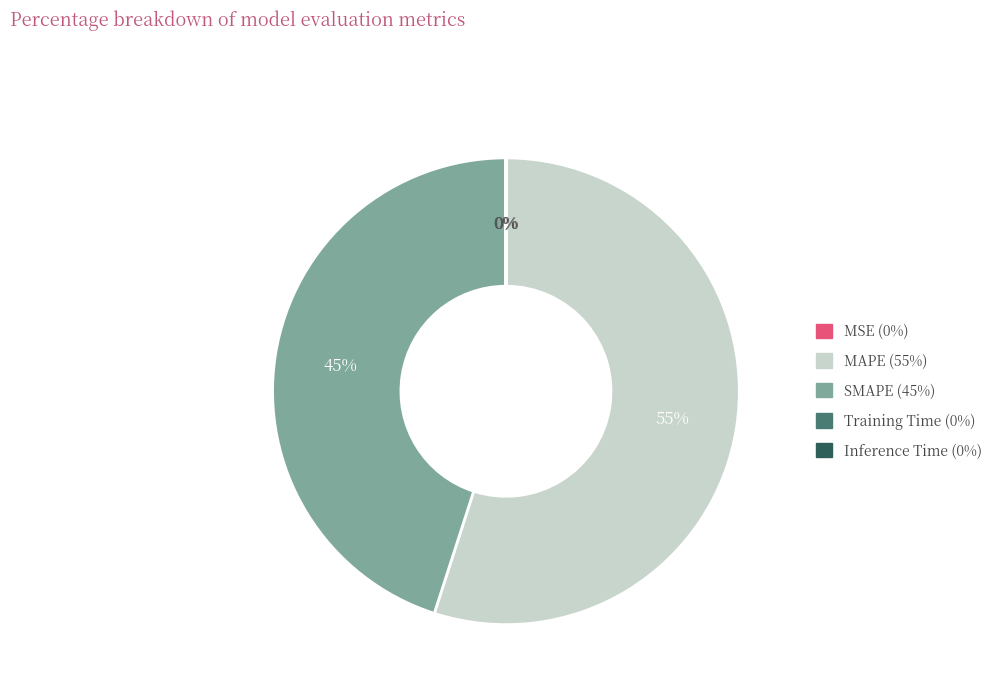

Is there a majority slice in this chart?

Yes